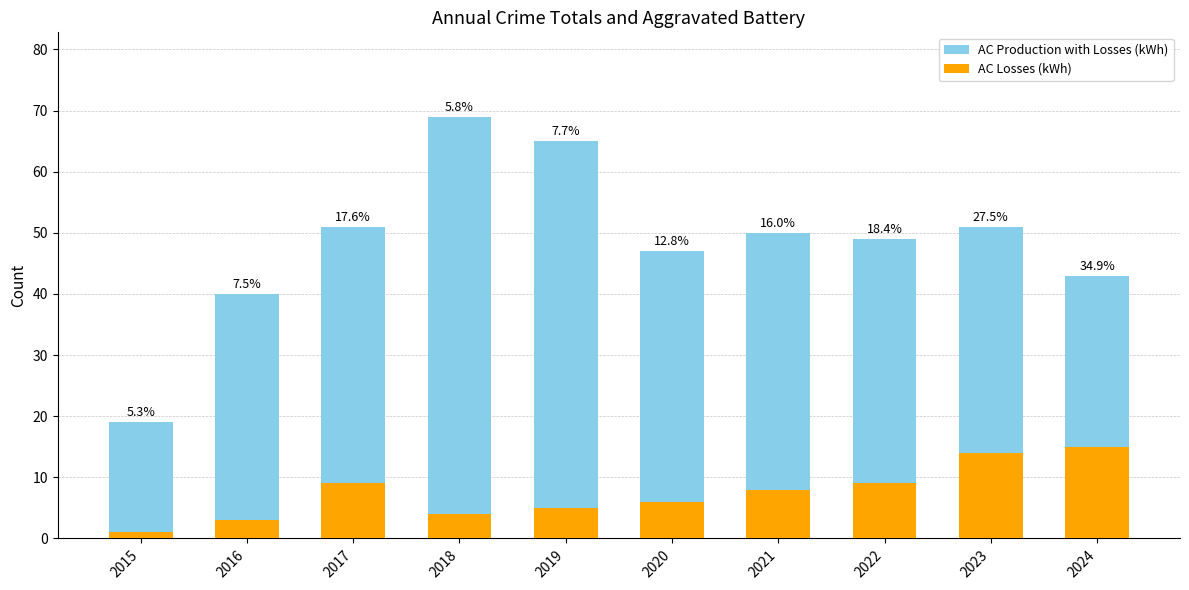

List the series in order of their overall mean, highest first.

AC Production with Losses (kWh), AC Losses (kWh)